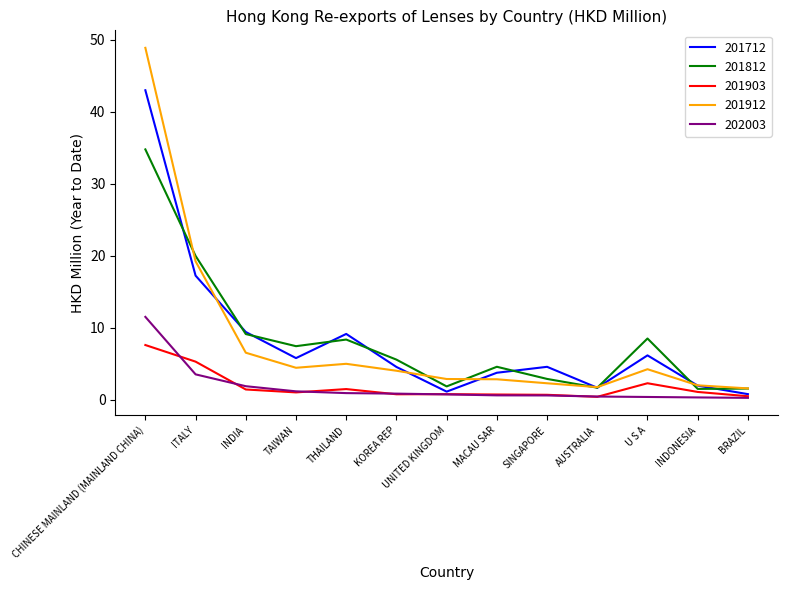

The 201903 series shows 1.5 at THAILAND. True or false?

True